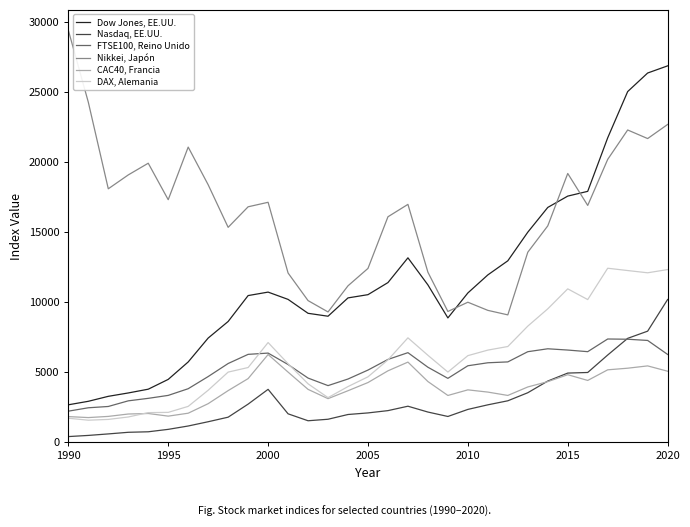

In CAC40, Francia, how many points are lower than both neighbors (excluding endpoints)?

6